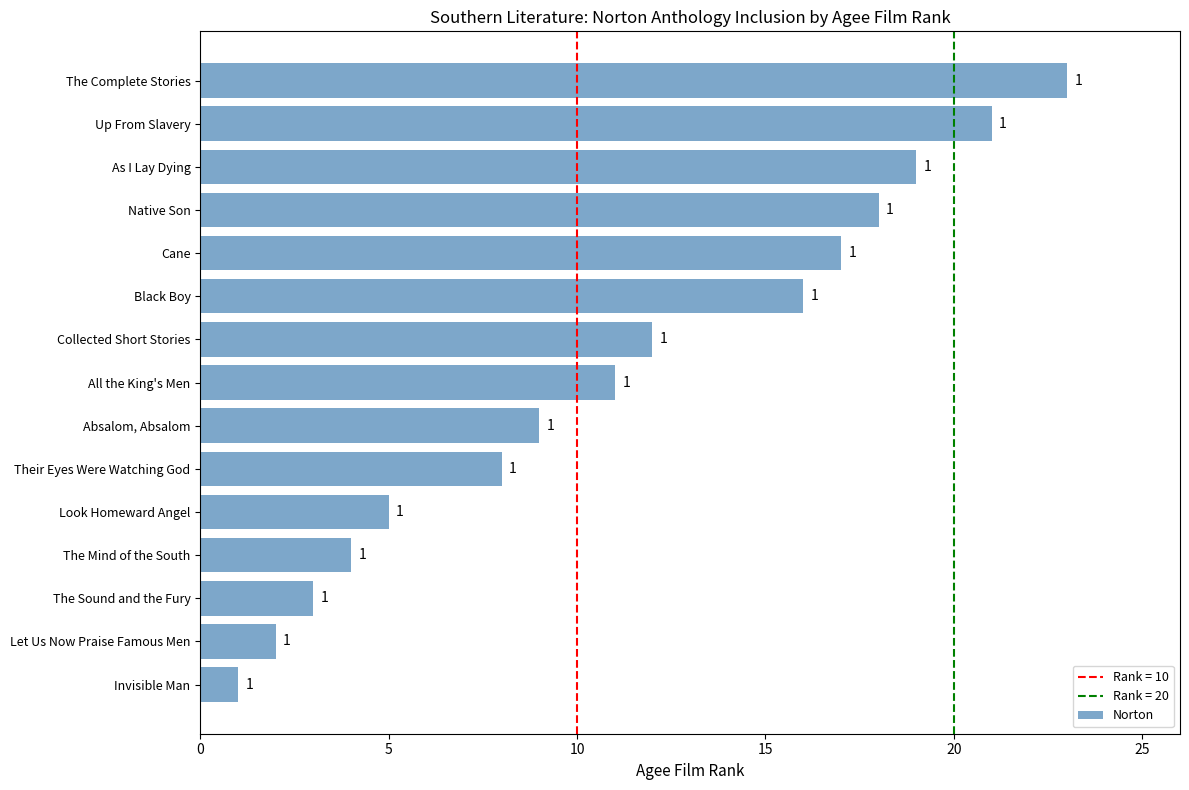

Reading top to bottom, list all the values displayed in this chart.

The Complete Stories=23	Up From Slavery=21	As I Lay Dying=19	Native Son=18	Cane=17	Black Boy=16	Collected Short Stories=12	All the King's Men=11	Absalom, Absalom=9	Their Eyes Were Watching God=8	Look Homeward Angel=5	The Mind of the South=4	The Sound and the Fury=3	Let Us Now Praise Famous Men=2	Invisible Man=1